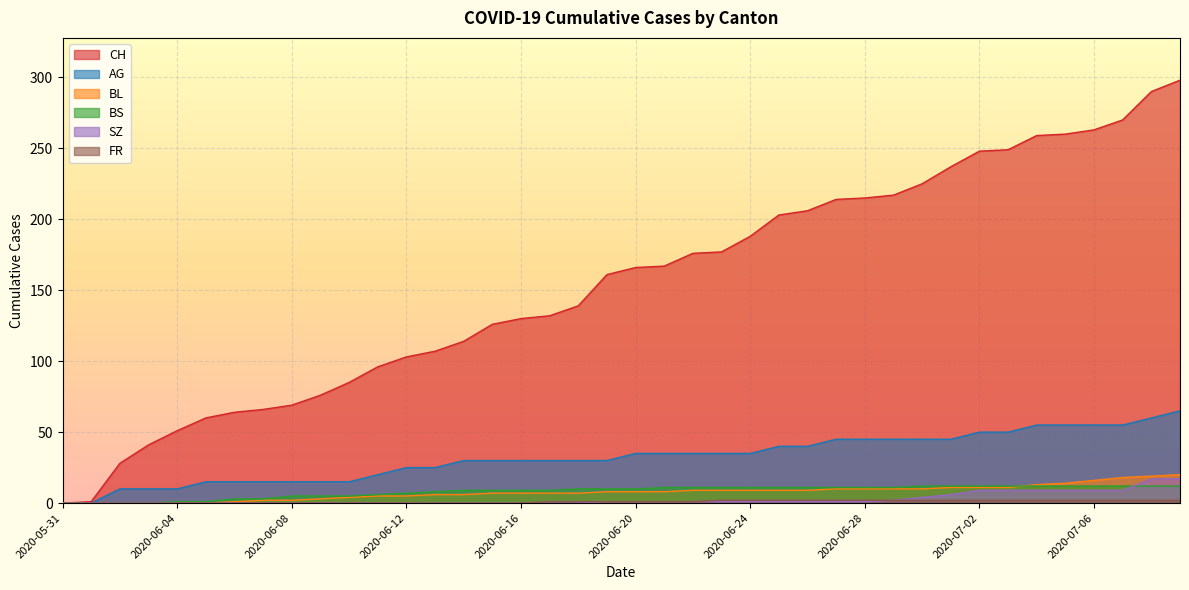

True or false: BL and AG cross at least once.

False